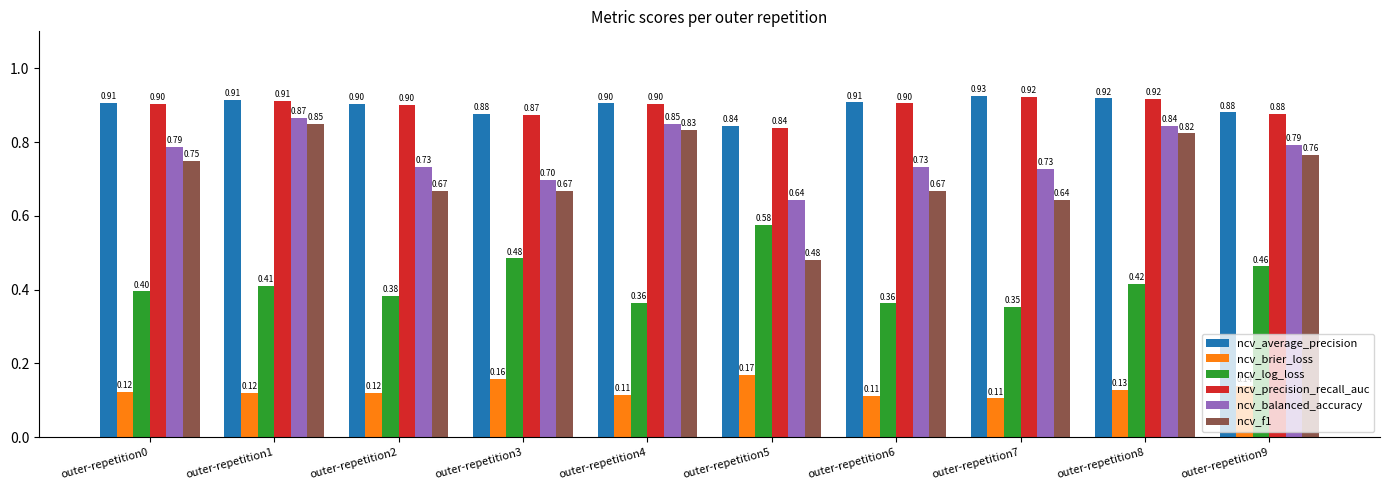

True or false: ncv_balanced_accuracy has a value of 0.9 at outer-repetition1.

True